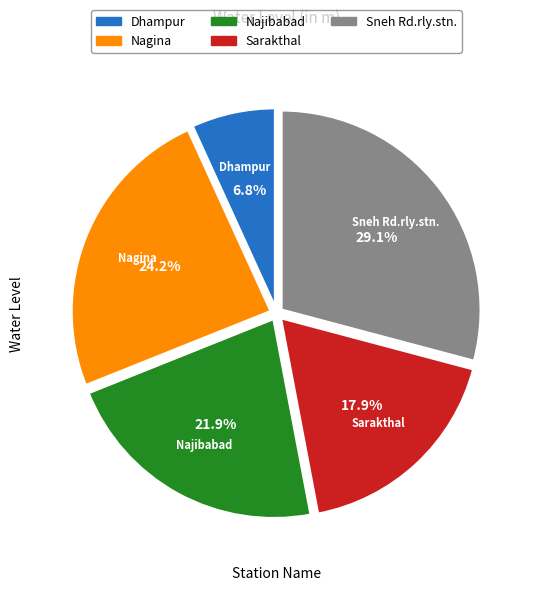

Which slice is the largest?

Sneh Rd.rly.stn.